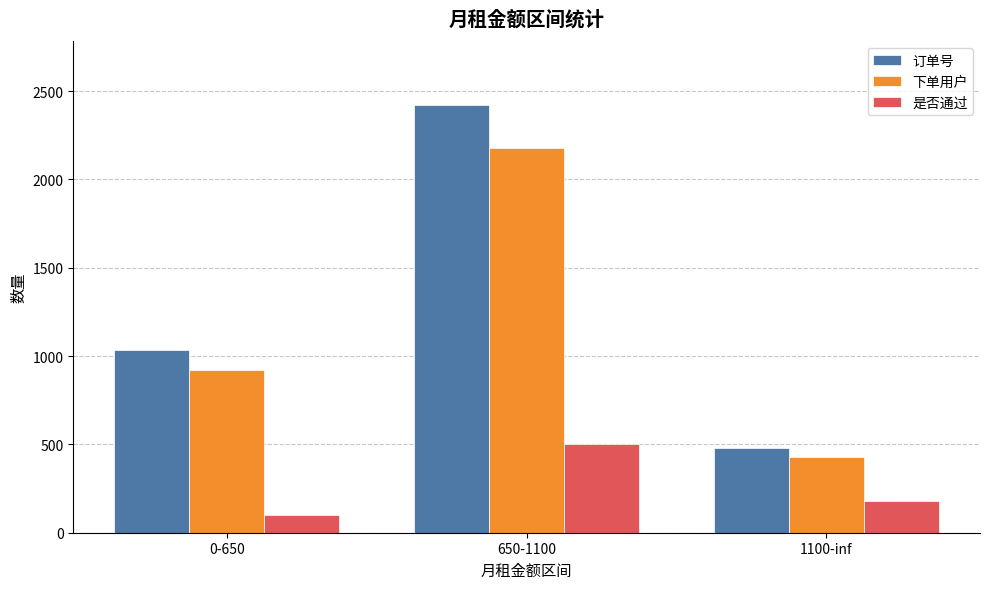

Reading left to right, extract all data points from this chart.

订单号: 1036	2420	481
下单用户: 923	2178	431
是否通过: 101	500	180